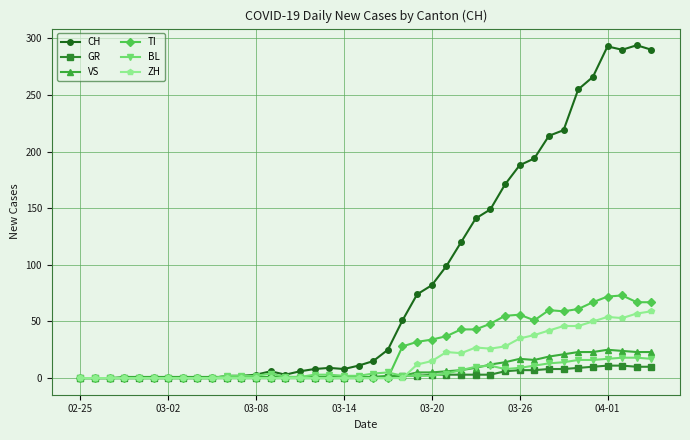

Which series has the widest spread of values?

CH